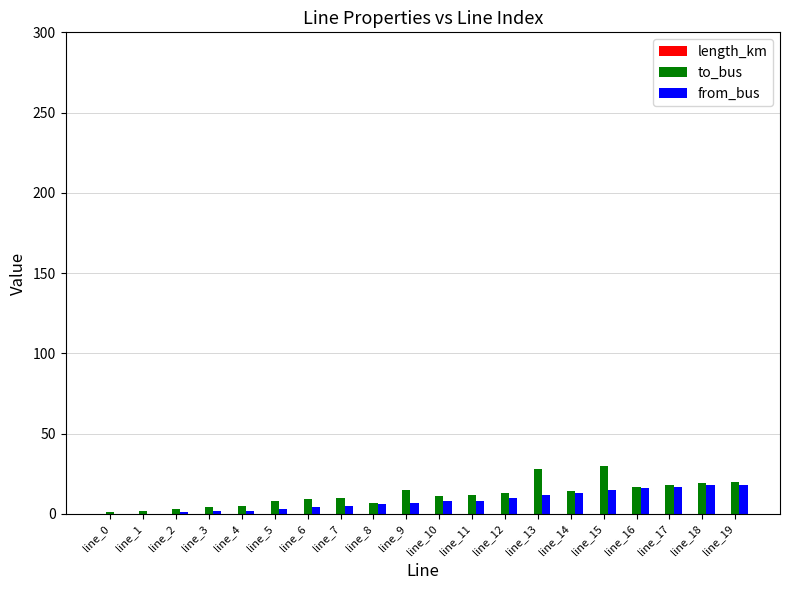

What is the maximum value shown in the chart?

30.0